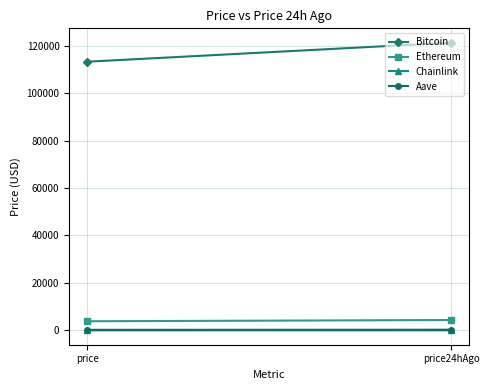

Is it true that Chainlink equals 29.0 at price24hAgo?

False